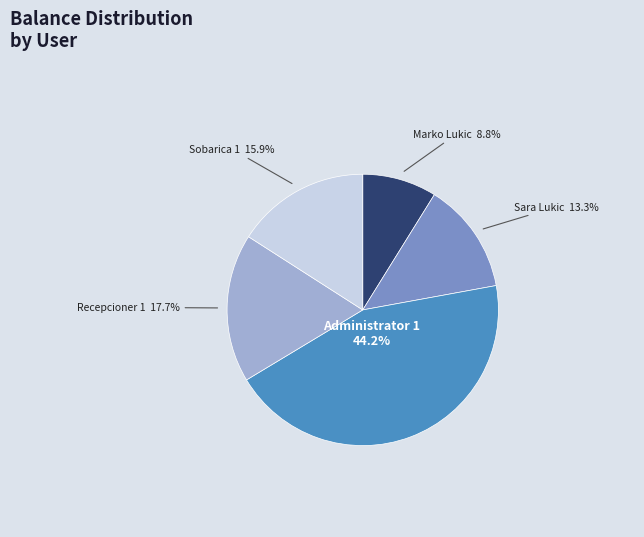

How many slices are in this pie chart?

5